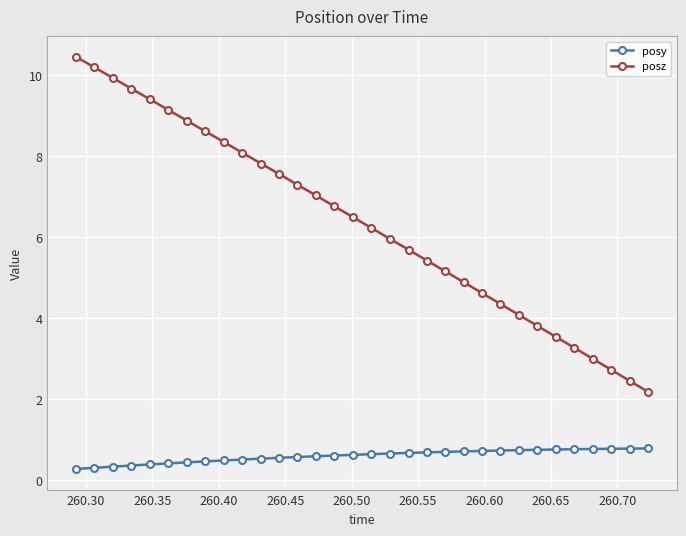

Count the posy values in the range 0 to 1.

32